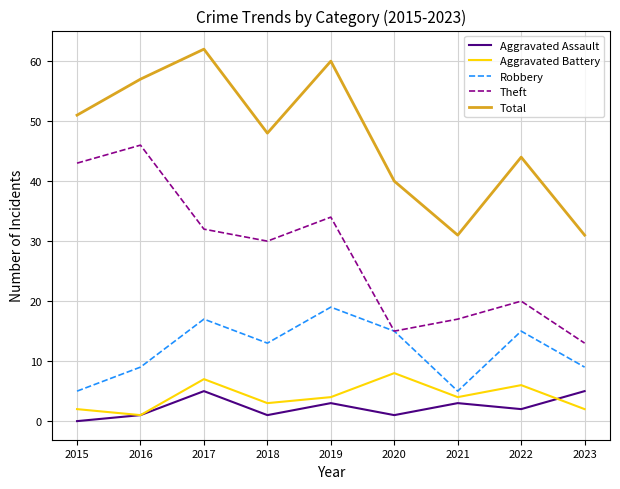

The value of Aggravated Assault at 2019 is 3. True or false?

True